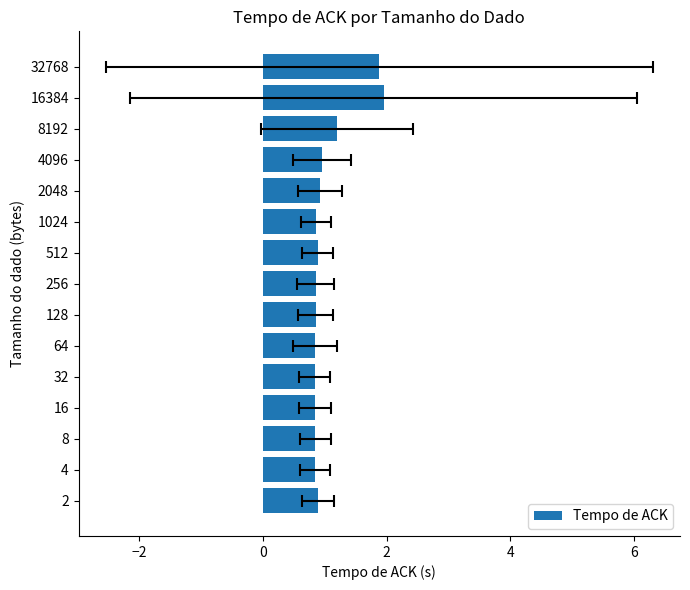

What is the sum of all values?

15.5